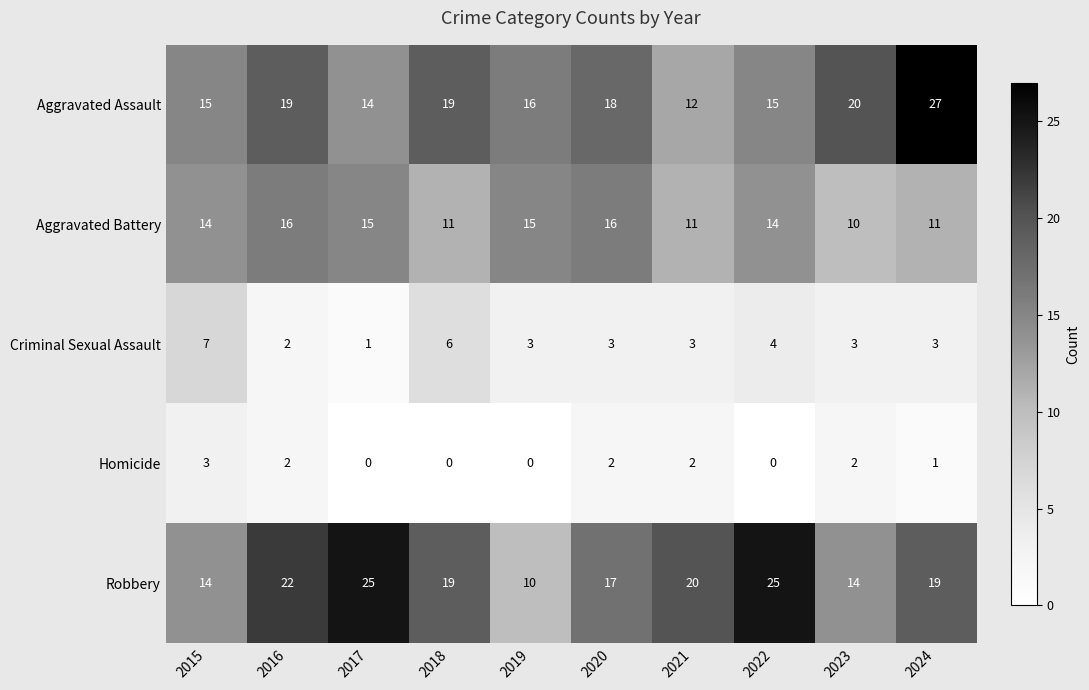

What is the difference between the maximum and minimum values in the Criminal Sexual Assault series?

6